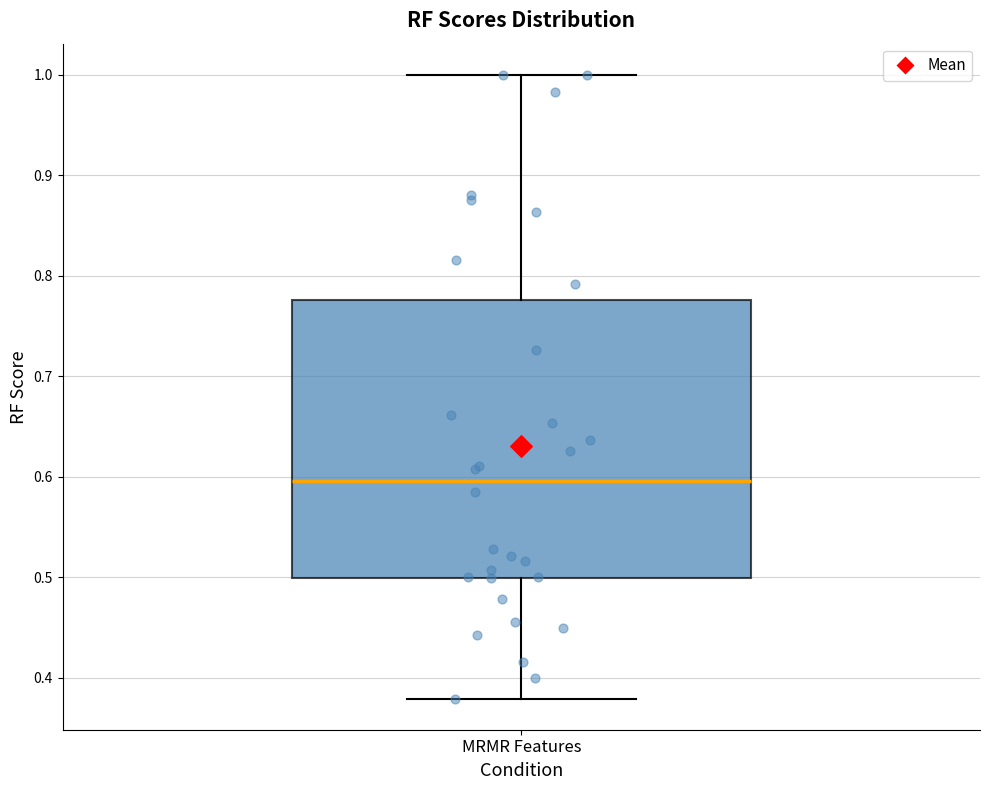

Transcribe this box plot: give where the median line is, the range the box spans, and where the two whiskers end, as read against the y-axis. The values are not printed on the chart, so give them approximately, as read against the axis.

median 0.60, box 0.50 to 0.78, whiskers 0.38 to 1.00